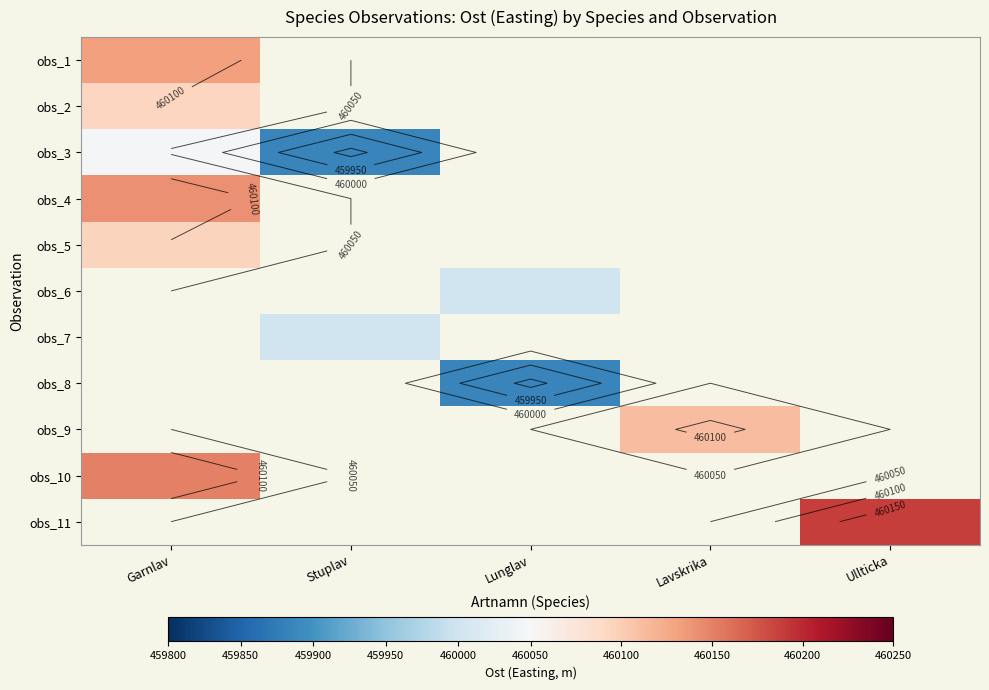

Which series changed the most between Garnlav and Stuplav?

obs_3